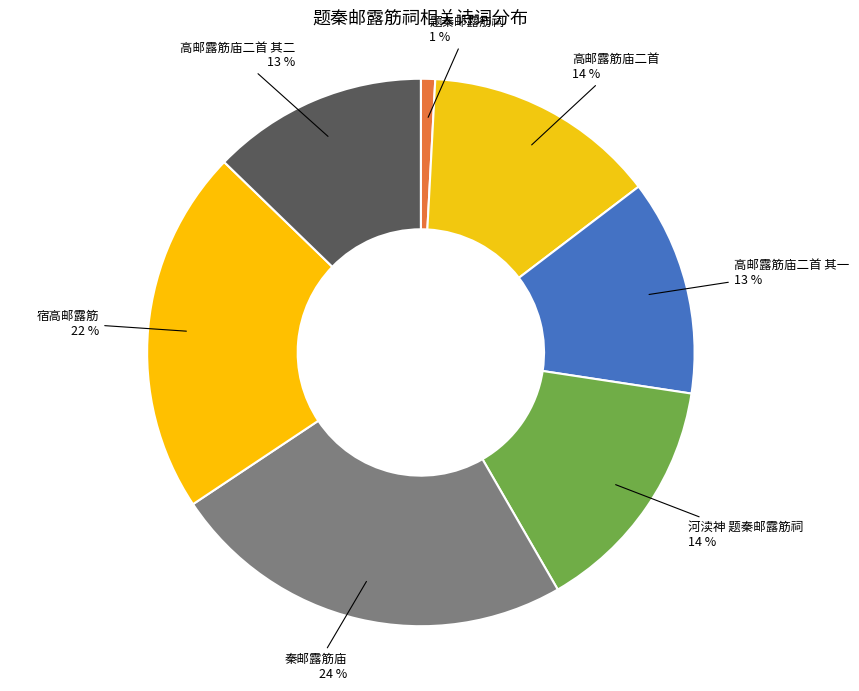

Which slice is the smallest?

题秦邮露筋祠